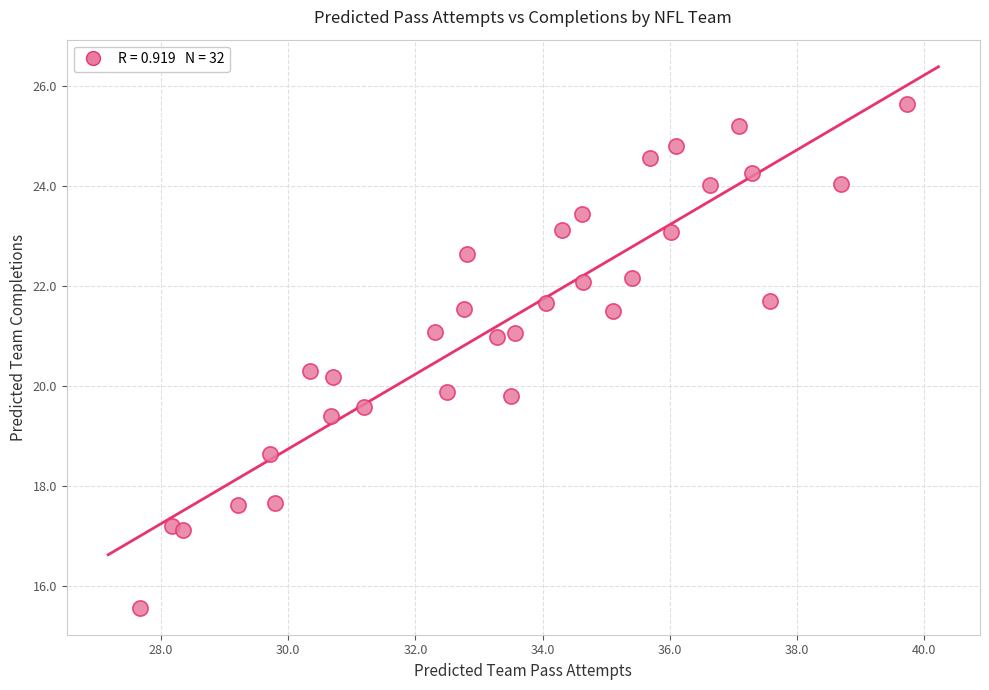

What is the range of Y values (max minus min)?

10.1